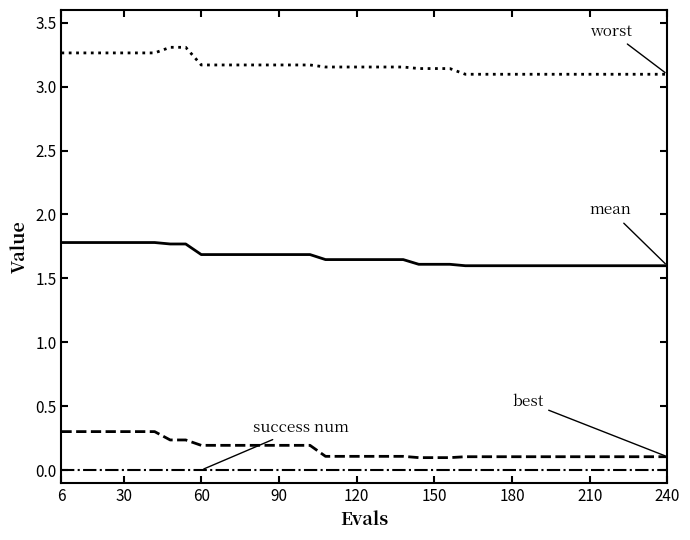

Count the number of data series in this chart.

4